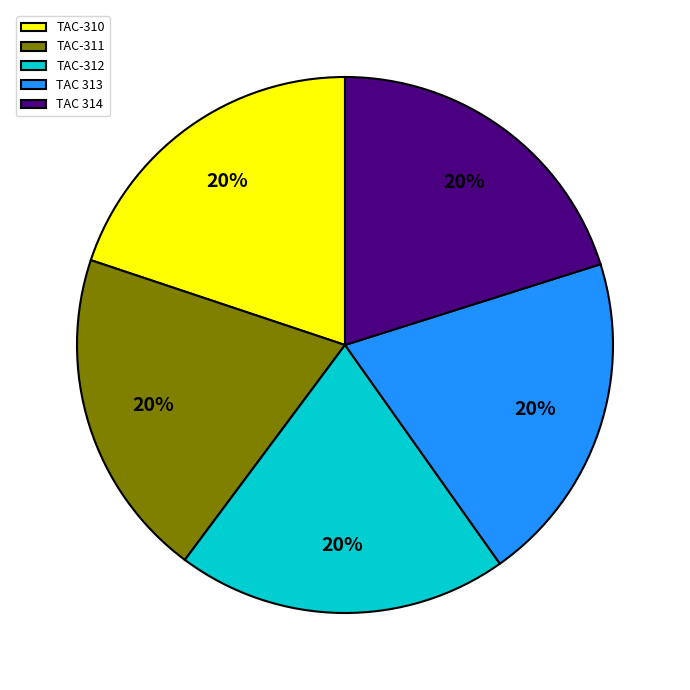

Is the sum of TAC-312 and TAC 313 greater than half?

No